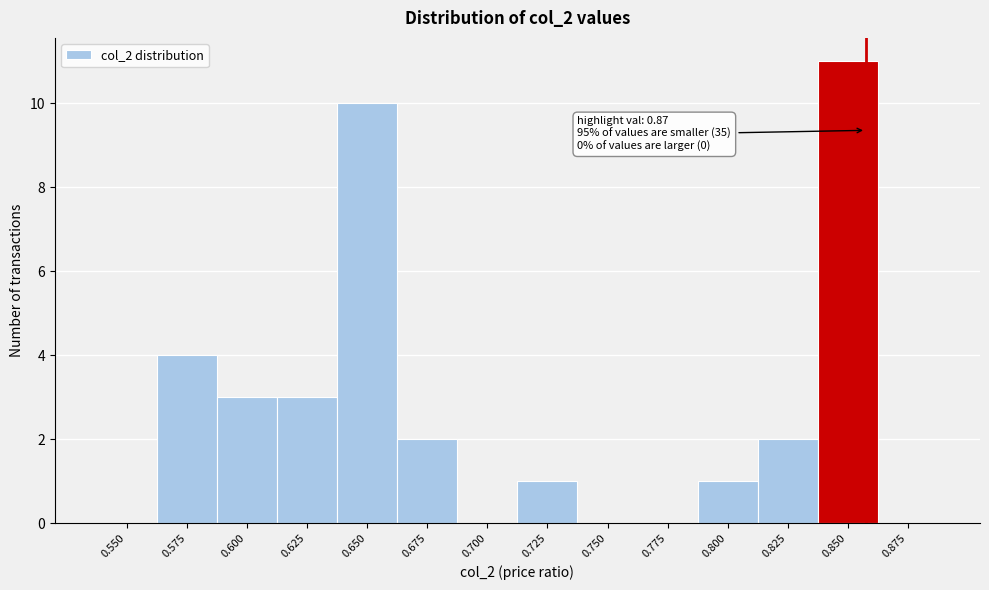

Reading right to left, list all the values displayed in this chart.

0.875=0	0.850=11	0.825=2	0.800=1	0.775=0	0.750=0	0.725=1	0.700=0	0.675=2	0.650=10	0.625=3	0.600=3	0.575=4	0.550=0